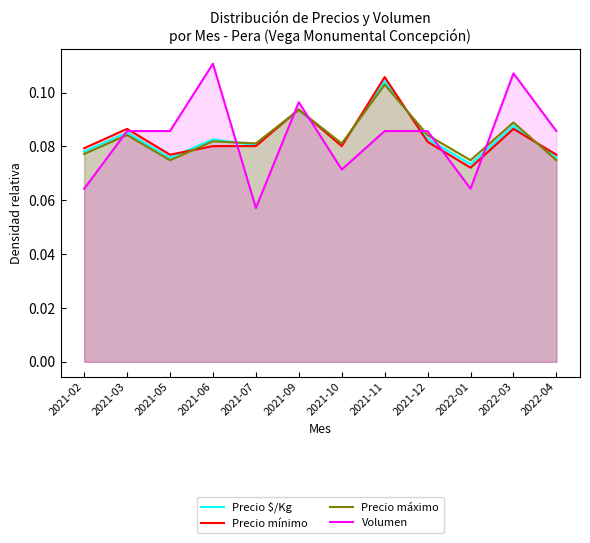

Reading left to right, extract all data points from this chart.

Precio $/Kg: 0.1	0.1	0.1	0.1	0.1	0.1	0.1	0.1	0.1	0.1	0.1	0.1
Precio mínimo: 0.1	0.1	0.1	0.1	0.1	0.1	0.1	0.1	0.1	0.1	0.1	0.1
Precio máximo: 0.1	0.1	0.1	0.1	0.1	0.1	0.1	0.1	0.1	0.1	0.1	0.1
Volumen: 0.1	0.1	0.1	0.1	0.1	0.1	0.1	0.1	0.1	0.1	0.1	0.1